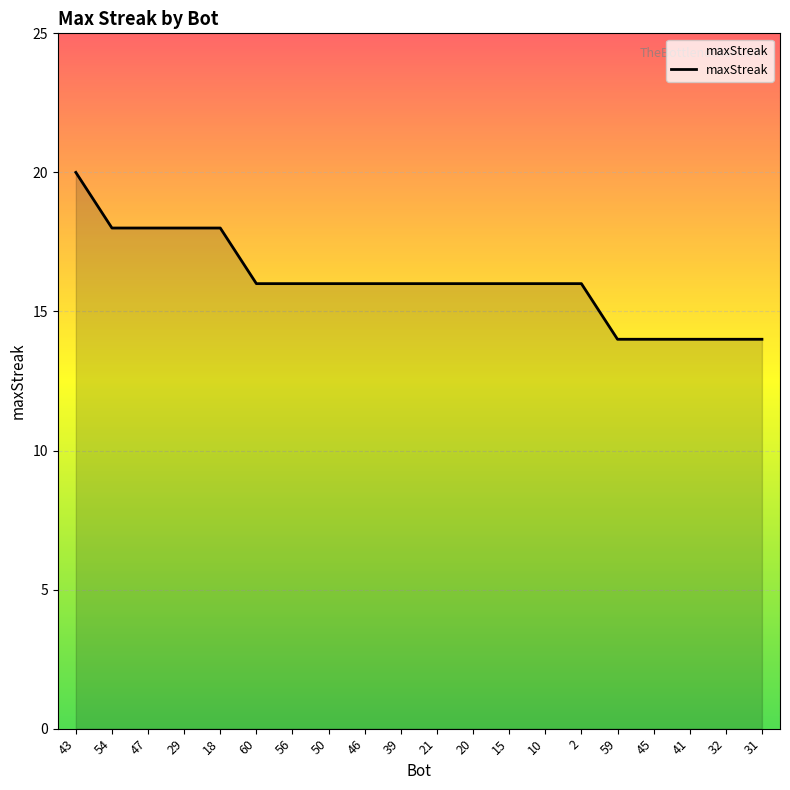

Read the value at 59.

14